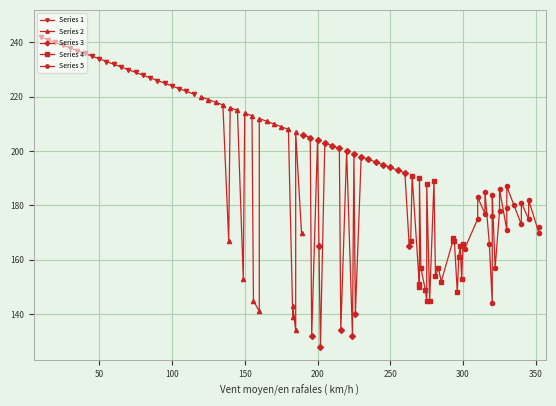

What is the highest value of the Series 1 series?

242